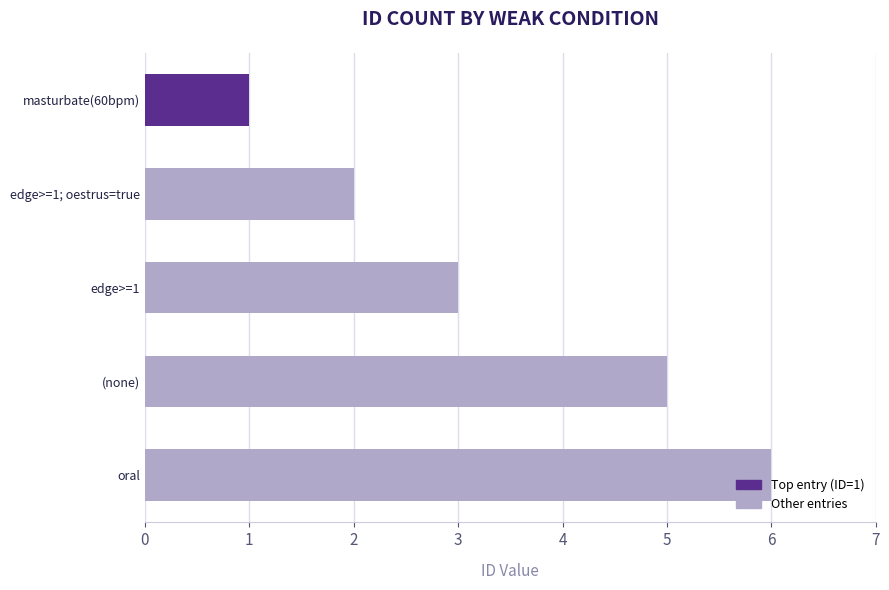

What is the change in value from 3 to 4?

+1